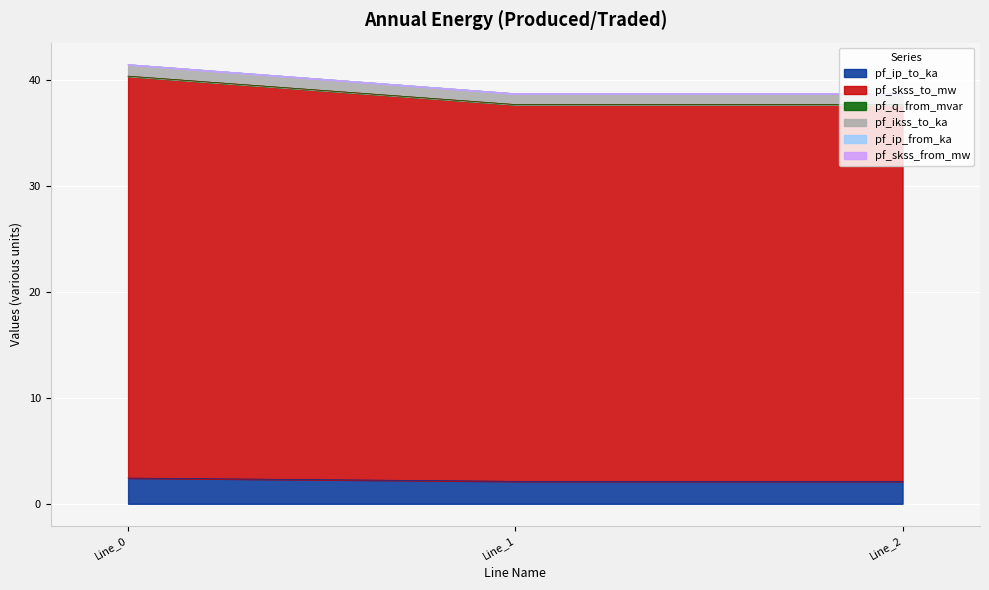

At how many categories does at least one series exceed 36?

3